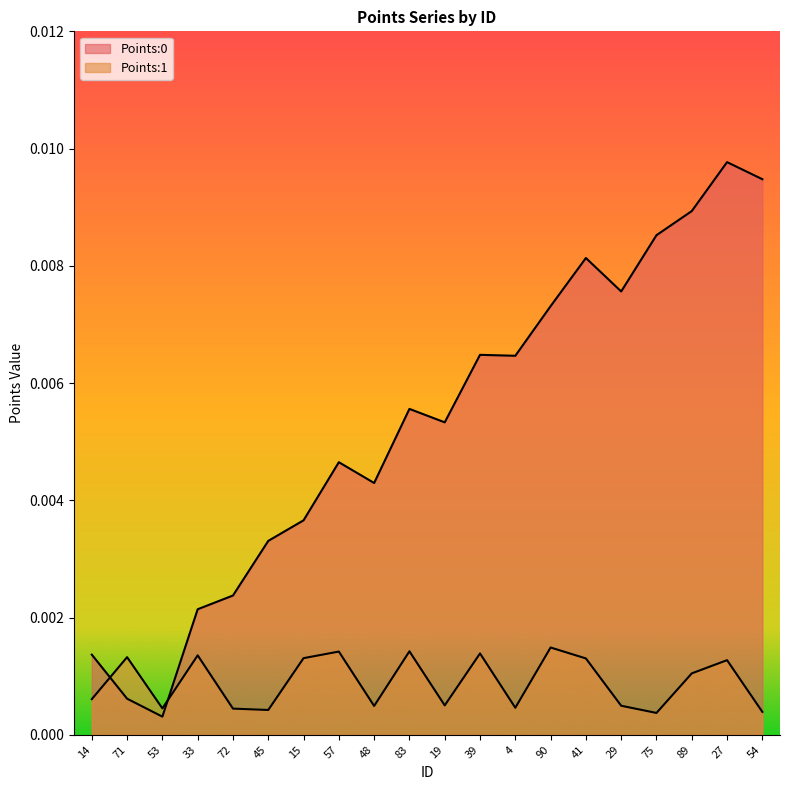

Rank the series by their maximum value, from lowest to highest.

Points:1, Points:0